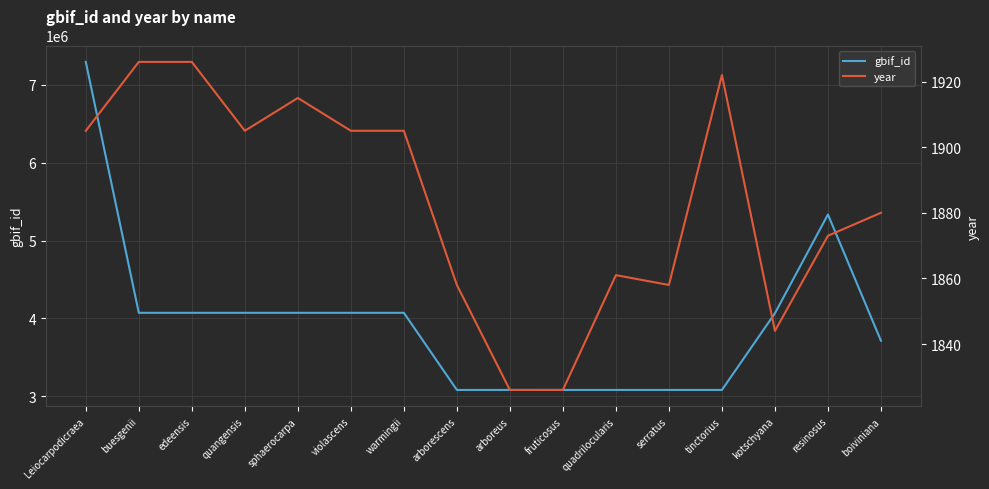

The value of year at tinctorius is 1922. True or false?

True